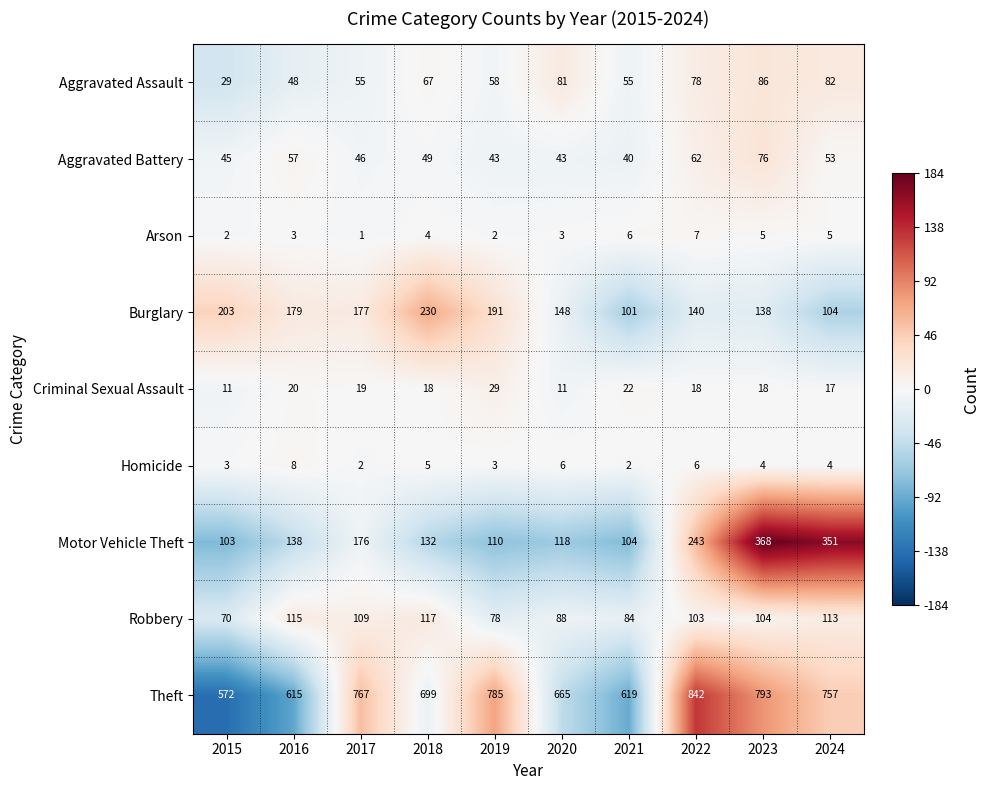

True or false: Burglary has a value of 101 at 2021.

True